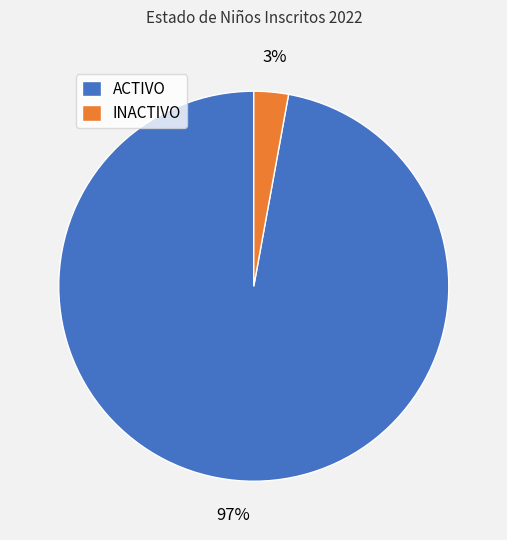

What is the smallest slice in the pie chart?

INACTIVO